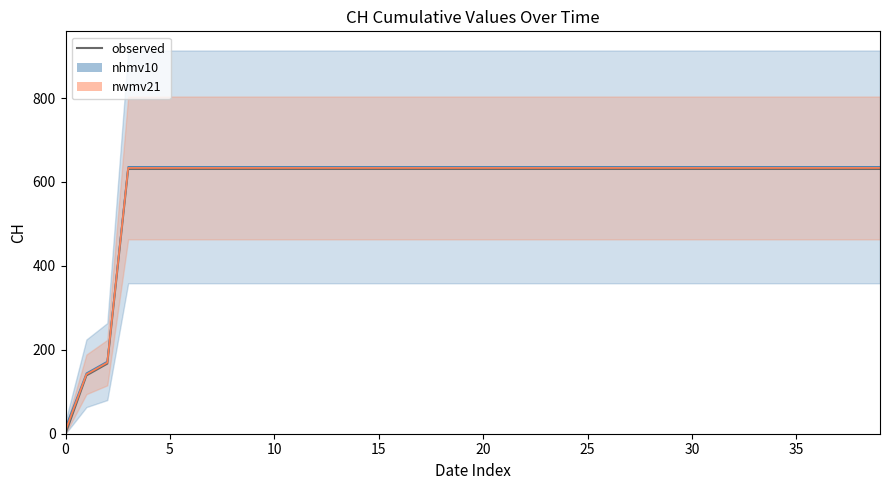

What is the sum of all values?

23653